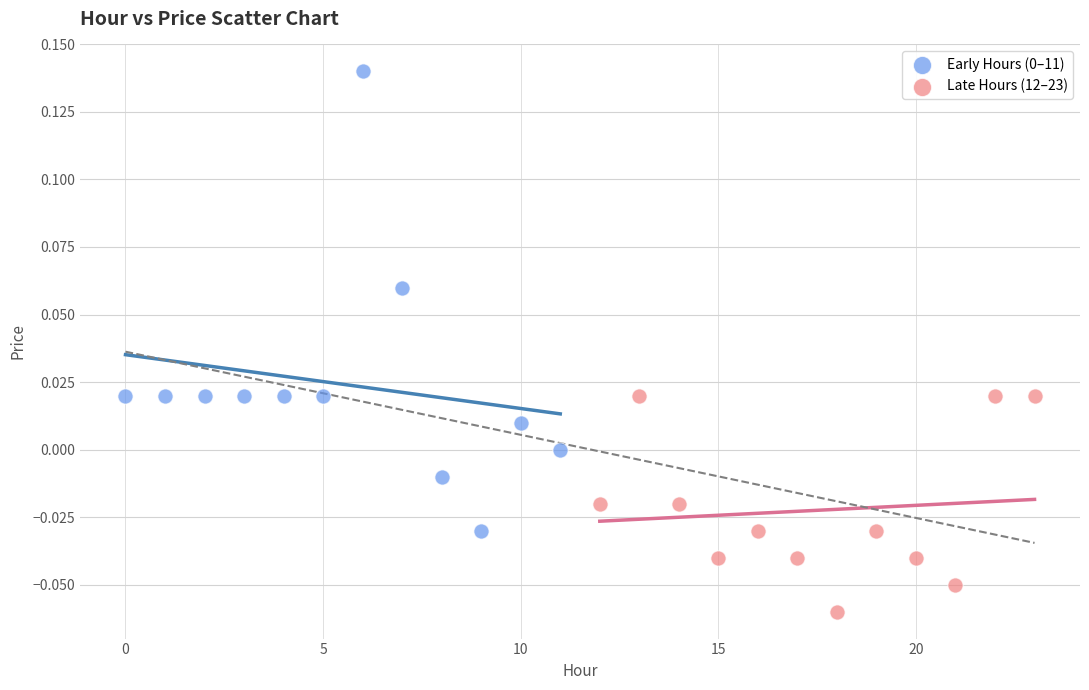

Which series contains the lowest Y value?

Late Hours (12–23)